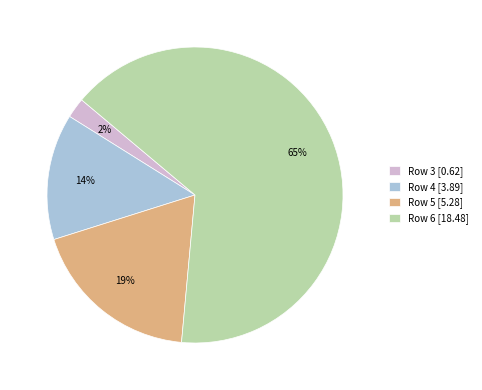

Which slice represents more than half of the pie?

Row 6 [18.48]